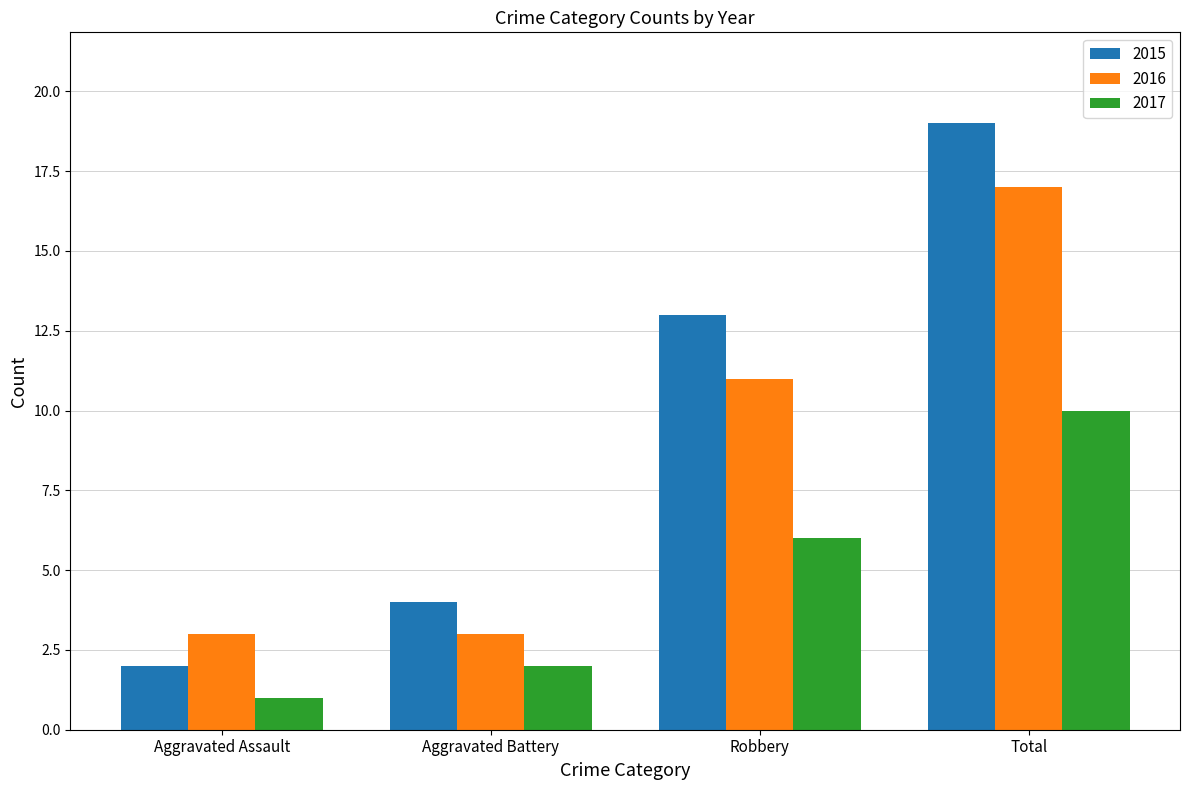

The 2016 series shows 2 at Aggravated Assault. True or false?

False